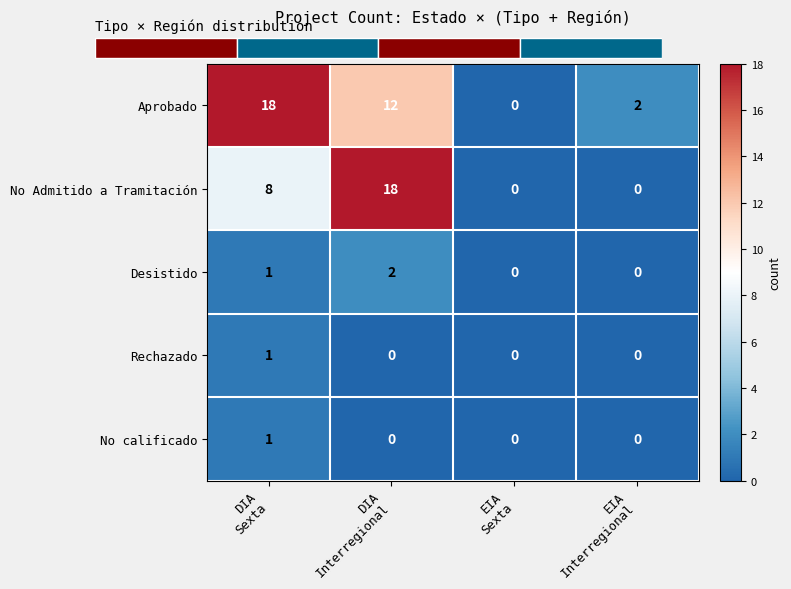

What is the difference between the maximum and minimum values in the Aprobado series?

18